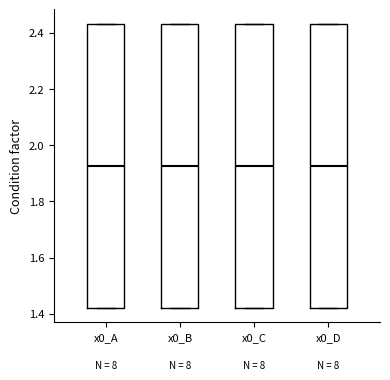

Where does the median line of the box for x0_D sit on the y-axis? The values are not printed on the chart, so give them approximately, as read against the axis.

1.92